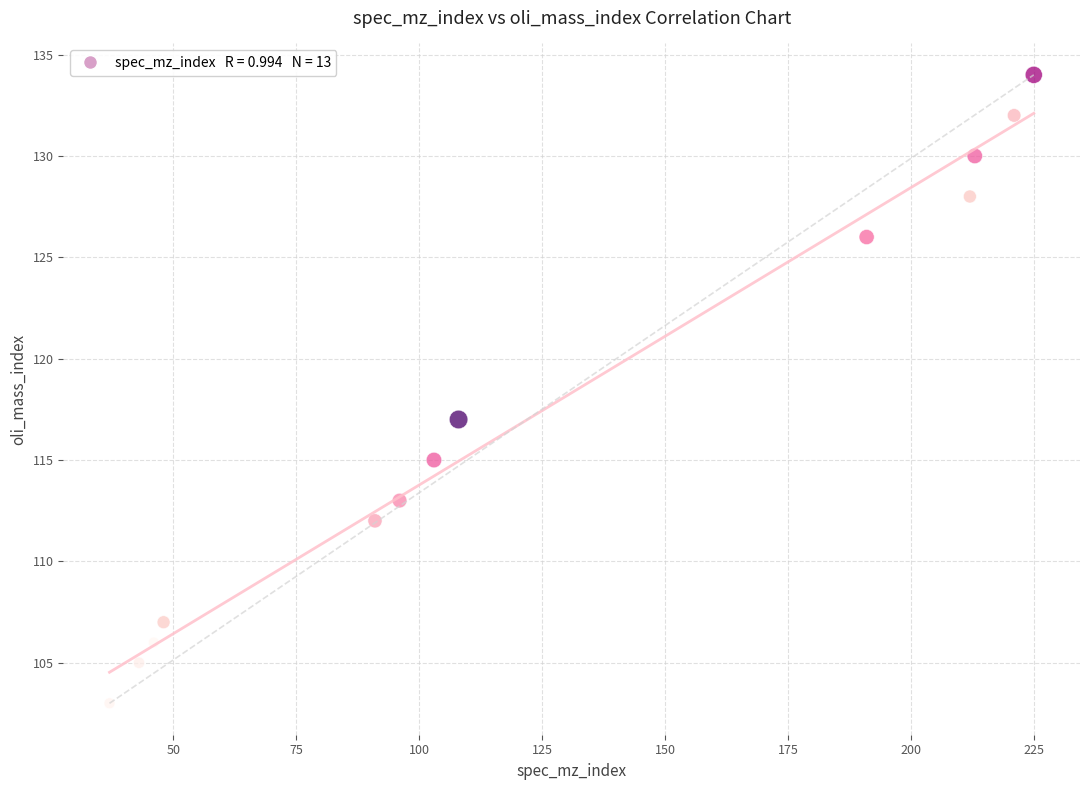

What is the range of X values (max minus min)?

188